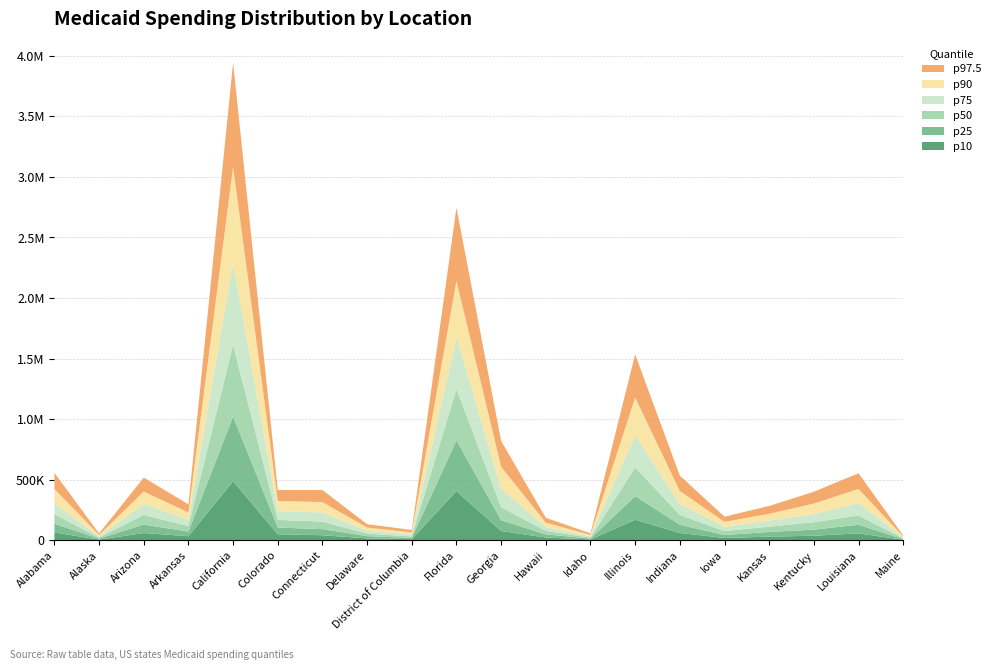

Reading left to right, list all the values displayed in this chart.

0.1: 64096	5512	59431	33357	487127	49735	41302	15899	8419	405988	76257	22577	6454	169474	60005	19075	29898	37388	56800	4011
0.25: 71665	8032	69490	38420	534053	55186	50482	18059	10276	418204	89036	25901	7497	194884	67824	23821	38737	50247	70853	5385
0.5: 78503	8184	80289	44551	591037	62918	62242	21256	12662	423150	107760	28708	8364	237112	81296	32479	44235	60867	77149	6278
0.75: 90445	9508	90858	53319	675929	72806	75282	23720	15932	428096	152529	31532	9970	265745	91394	36761	50264	67368	102975	7065
0.9: 119440	12156	102195	59374	793061	83848	85969	25865	17169	464988	181136	36662	11724	310549	105994	39780	55427	86700	116051	7774
0.975: 132645	12774	115198	67720	861673	90329	99499	27483	20622	605715	213091	39900	13119	356792	127049	42585	64370	98202	128989	9135